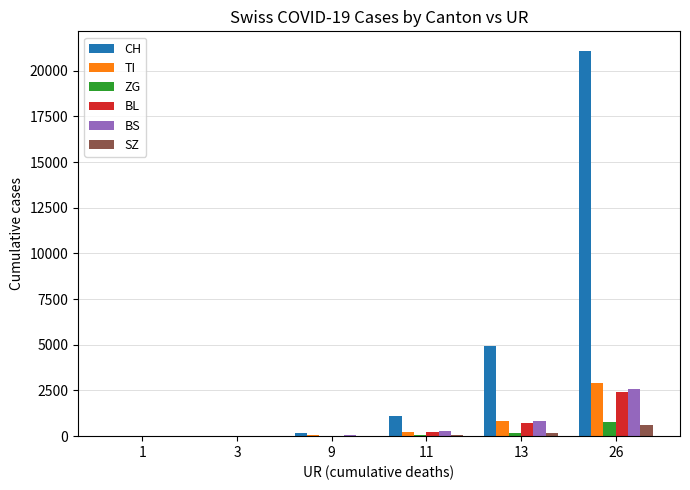

Which series has the largest total across all categories?

CH